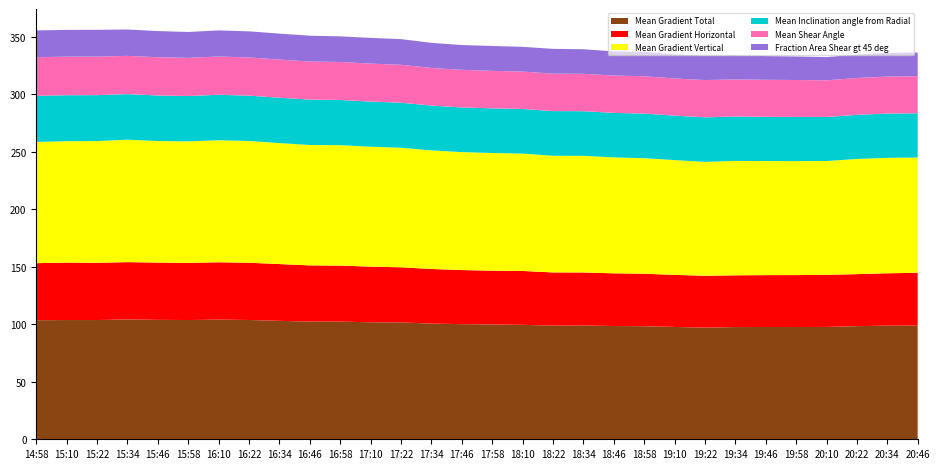

Reading left to right, extract all data points from this chart.

Mean Gradient Total: 14:58=103.5	15:10=103.6	15:22=103.6	15:34=104.2	15:46=103.8	15:58=103.6	16:10=104.0	16:22=103.7	16:34=103.0	16:46=102.3	16:58=102.3	17:10=101.7	17:22=101.5	17:34=100.6	17:46=100.1	17:58=99.8	18:10=99.5	18:22=98.8	18:34=98.9	18:46=98.4	18:58=98.3	19:10=97.6	19:22=97.0	19:34=97.5	19:46=97.6	19:58=97.6	20:10=97.7	20:22=98.3	20:34=98.8	20:46=98.8
Mean Gradient Horizontal: 14:58=49.6	15:10=49.9	15:22=49.8	15:34=49.8	15:46=49.8	15:58=49.7	16:10=49.9	16:22=49.8	16:34=49.4	16:46=48.8	16:58=48.7	17:10=48.3	17:22=47.9	17:34=47.5	17:46=47.0	17:58=46.8	18:10=46.8	18:22=46.2	18:34=46.1	18:46=45.8	18:58=45.6	19:10=45.2	19:22=45.1	19:34=45.0	19:46=45.1	19:58=45.2	20:10=45.3	20:22=45.2	20:34=45.5	20:46=45.9
Mean Gradient Vertical: 14:58=105.4	15:10=105.5	15:22=105.8	15:34=106.4	15:46=105.6	15:58=105.6	16:10=106.0	16:22=105.8	16:34=105.2	16:46=104.7	16:58=104.7	17:10=104.3	17:22=103.9	17:34=103.1	17:46=102.5	17:58=102.3	18:10=102.0	18:22=101.4	18:34=101.4	18:46=100.8	18:58=100.4	19:10=99.8	19:22=99.0	19:34=99.4	19:46=99.1	19:58=99.1	20:10=99.0	20:22=100.1	20:34=100.3	20:46=100.2
Mean Inclination angle from Radial: 14:58=40.0	15:10=40.0	15:22=39.9	15:34=39.6	15:46=39.6	15:58=39.5	16:10=39.5	16:22=39.4	16:34=39.4	16:46=39.4	16:58=39.3	17:10=39.2	17:22=39.1	17:34=38.9	17:46=38.8	17:58=38.8	18:10=38.8	18:22=38.8	18:34=38.8	18:46=38.7	18:58=38.8	19:10=38.6	19:22=38.7	19:34=38.5	19:46=38.4	19:58=38.4	20:10=38.3	20:22=38.3	20:34=38.5	20:46=38.5
Mean Shear Angle: 14:58=33.6	15:10=33.5	15:22=33.5	15:34=33.3	15:46=33.2	15:58=33.2	16:10=33.3	16:22=33.2	16:34=33.2	16:46=33.1	16:58=33.0	17:10=33.0	17:22=33.0	17:34=32.7	17:46=32.7	17:58=32.6	18:10=32.5	18:22=32.6	18:34=32.5	18:46=32.4	18:58=32.5	19:10=32.3	19:22=32.4	19:34=32.3	19:46=32.2	19:58=32.1	20:10=31.9	20:22=32.0	20:34=32.2	20:46=32.2
Fraction Area Shear gt 45 deg: 14:58=23.3	15:10=23.2	15:22=23.3	15:34=22.9	15:46=22.8	15:58=22.5	16:10=22.7	16:22=22.7	16:34=22.6	16:46=22.4	16:58=22.2	17:10=22.3	17:22=22.3	17:34=21.8	17:46=21.5	17:58=21.6	18:10=21.5	18:22=21.5	18:34=21.3	18:46=21.0	18:58=21.2	19:10=20.9	19:22=21.1	19:34=20.8	19:46=20.6	19:58=20.4	20:10=20.1	20:22=20.4	20:34=20.6	20:46=20.6